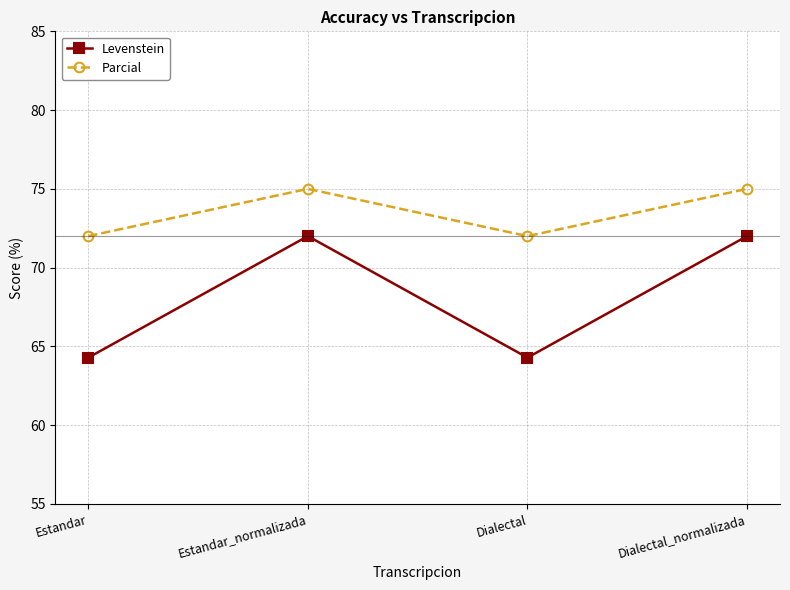

What is the total value across all series at Dialectal?

136.3